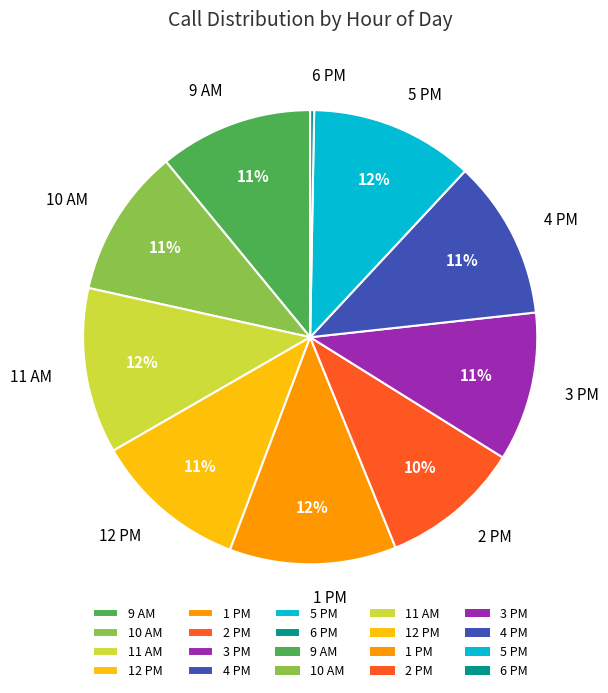

Which category has the smallest portion of the pie?

6 PM